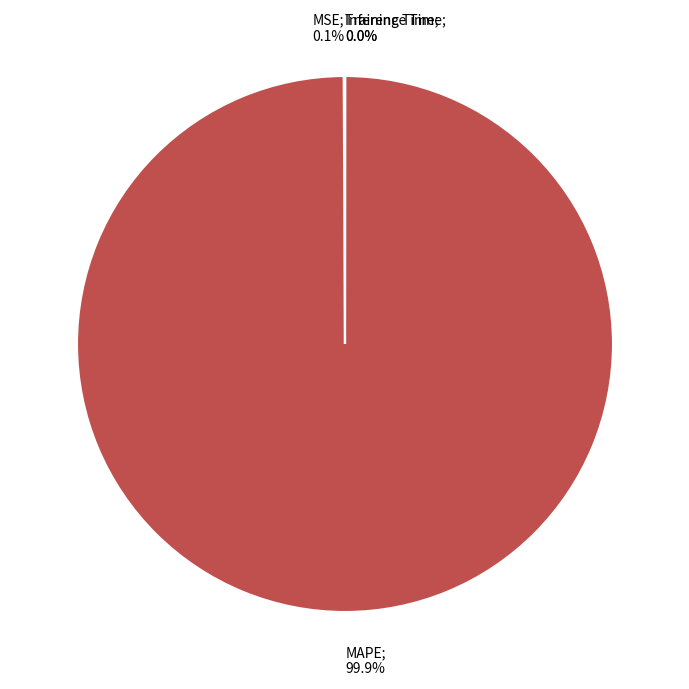

To the nearest percent, what is the average slice percentage?

25%